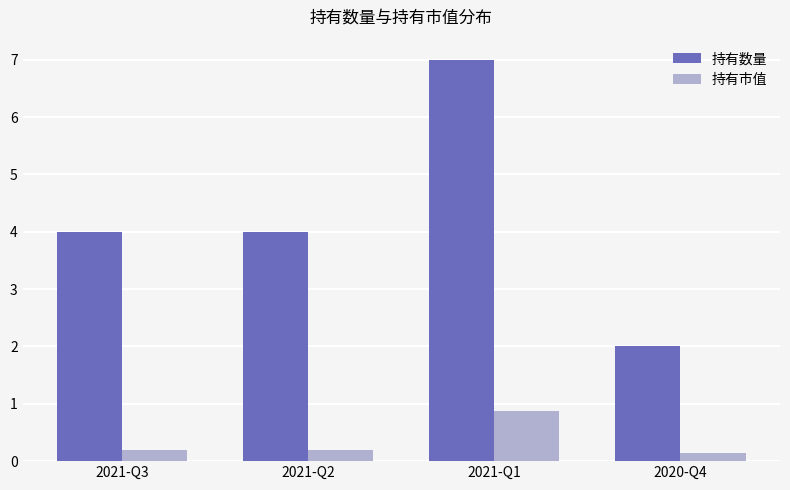

Count the number of categories in the chart.

4